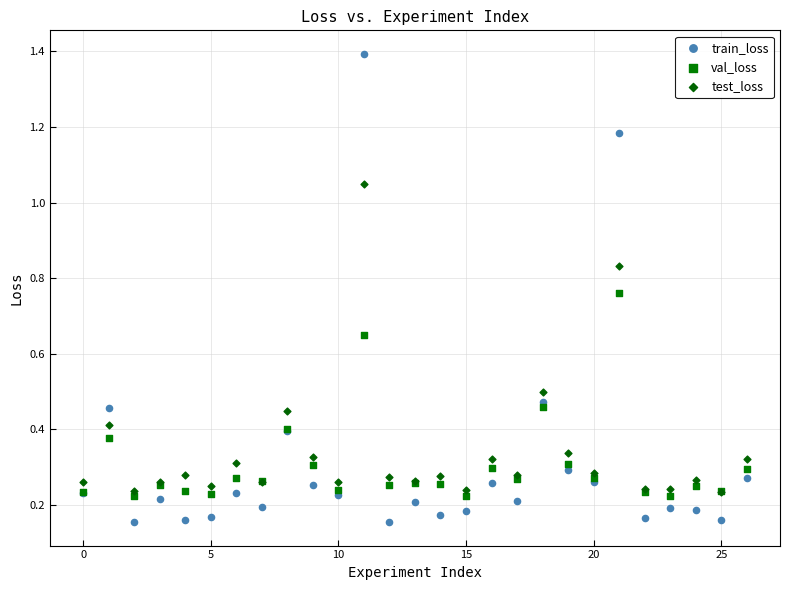

Which series has the largest Y range (max minus min)?

train_loss